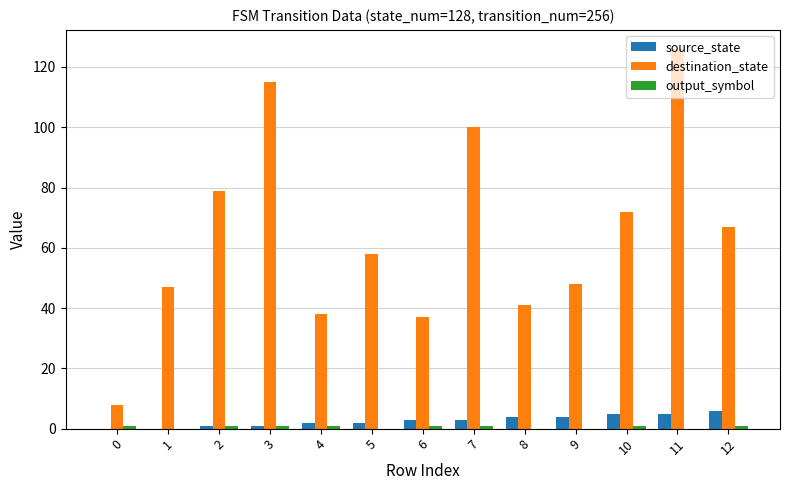

What is the sum of all source_state values?

36